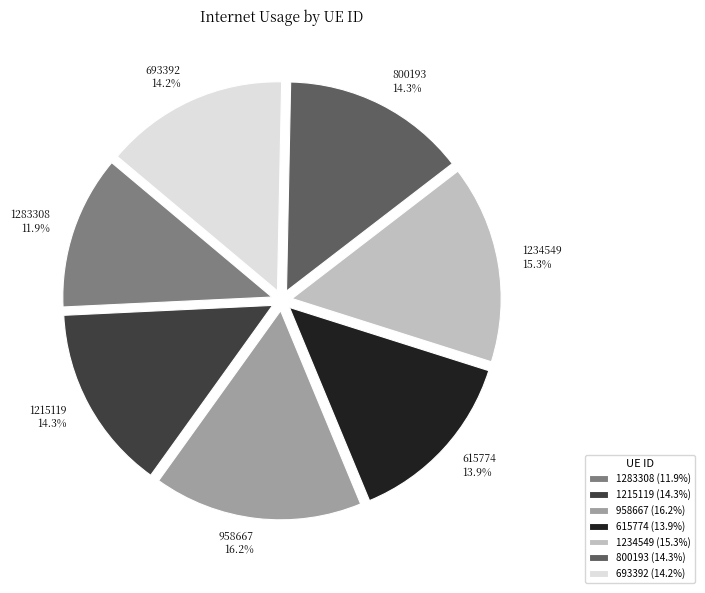

Combined, do 1283308 and 615774 account for over 50%?

No